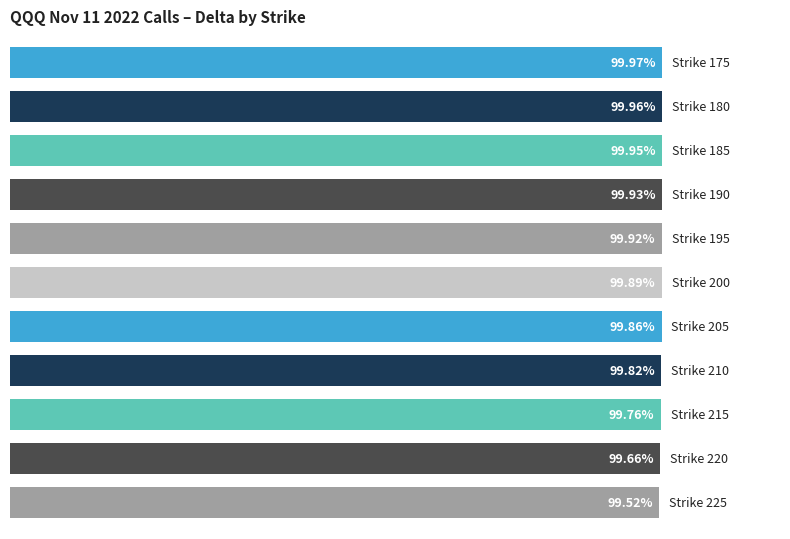

Does the chart contain stacked bars?

No